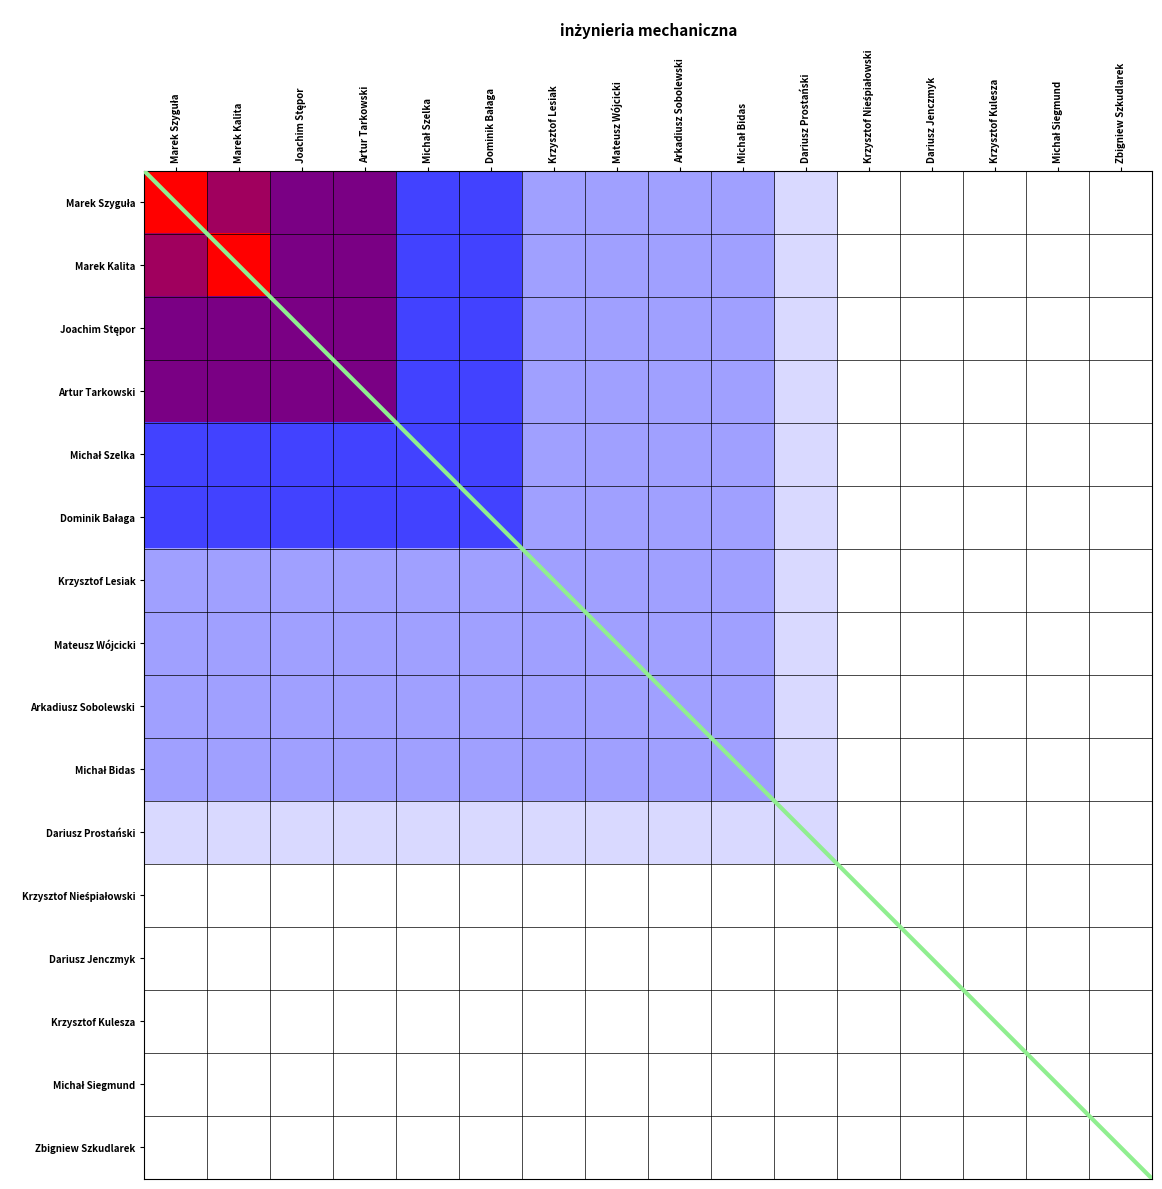

Is this an area chart (filled region under the line)?

No